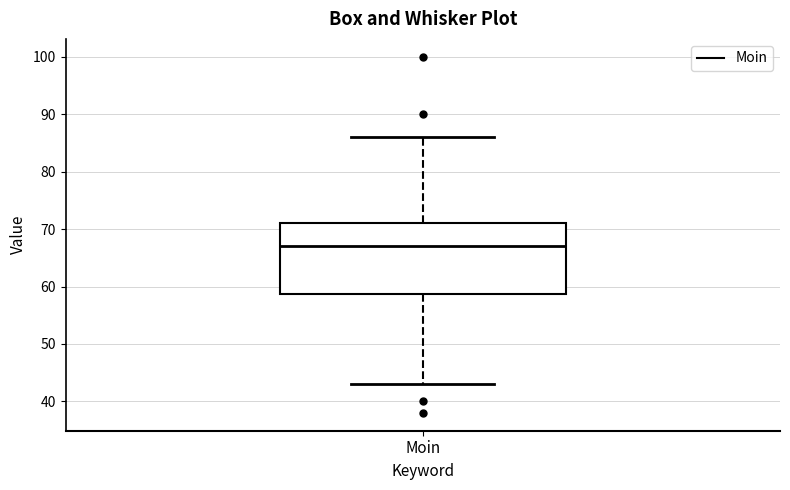

Where does the median line of the box for Moin sit on the y-axis? The values are not printed on the chart, so give them approximately, as read against the axis.

67